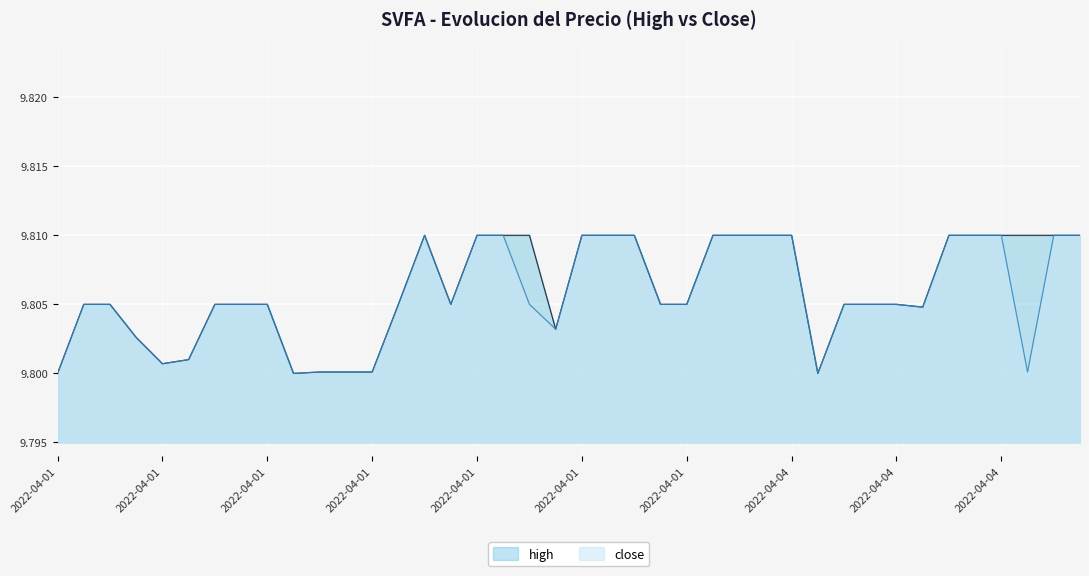

How many values in the close series are below 49?

11